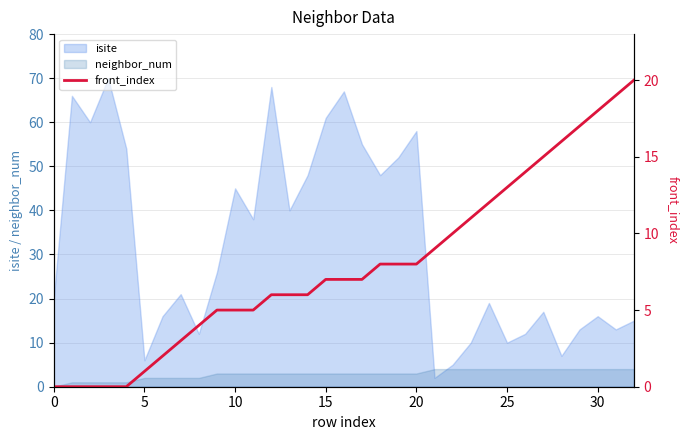

The value of neighbor_num at 5 is 2. True or false?

True